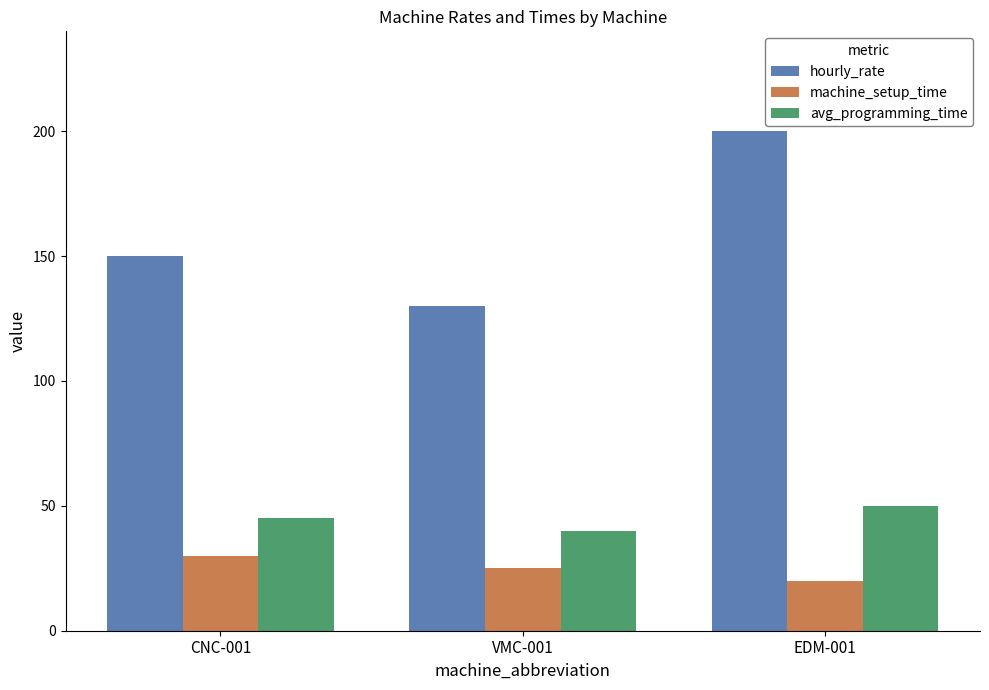

What is the sum of the avg_programming_time values at CNC-001 and VMC-001?

85